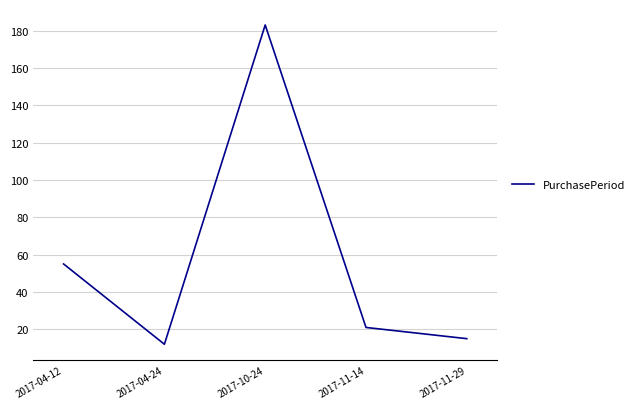

Rank the categories by value from lowest to highest.

2017-04-24, 2017-11-29, 2017-11-14, 2017-04-12, 2017-10-24